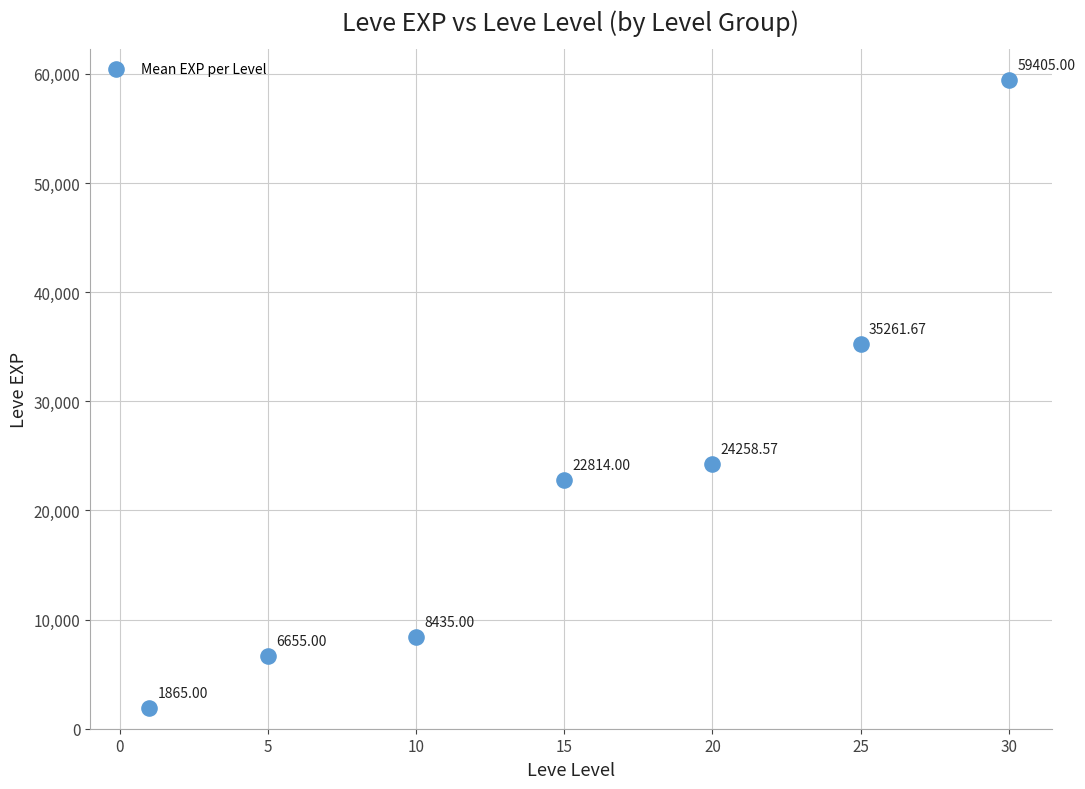

What is the average X value?

15.1